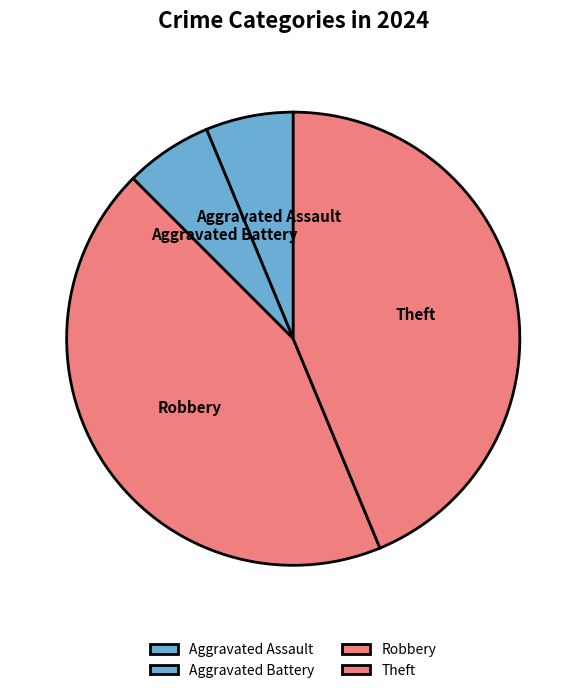

How many segments does this pie chart have?

4